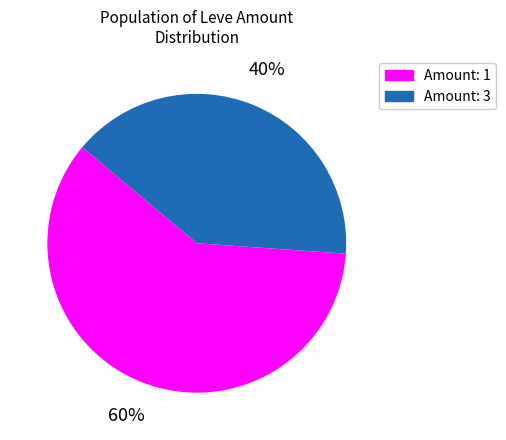

Do Amount: 3 and Amount: 1 together represent more than half of the pie?

Yes